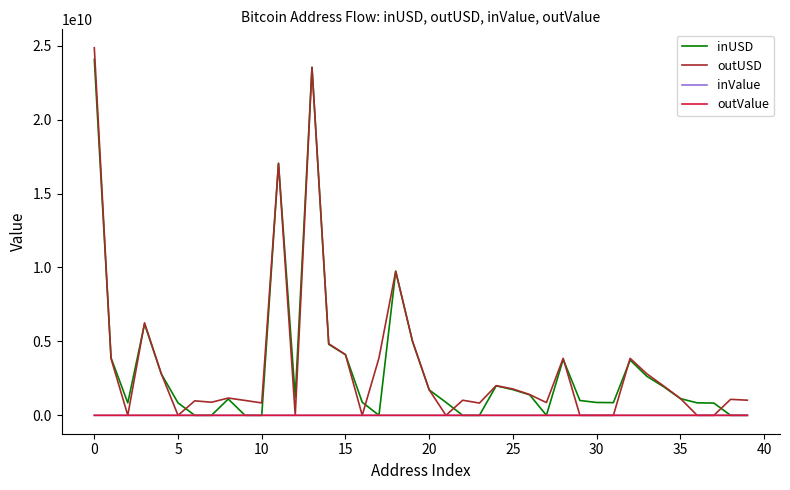

Which series has the largest range (max minus min)?

outUSD